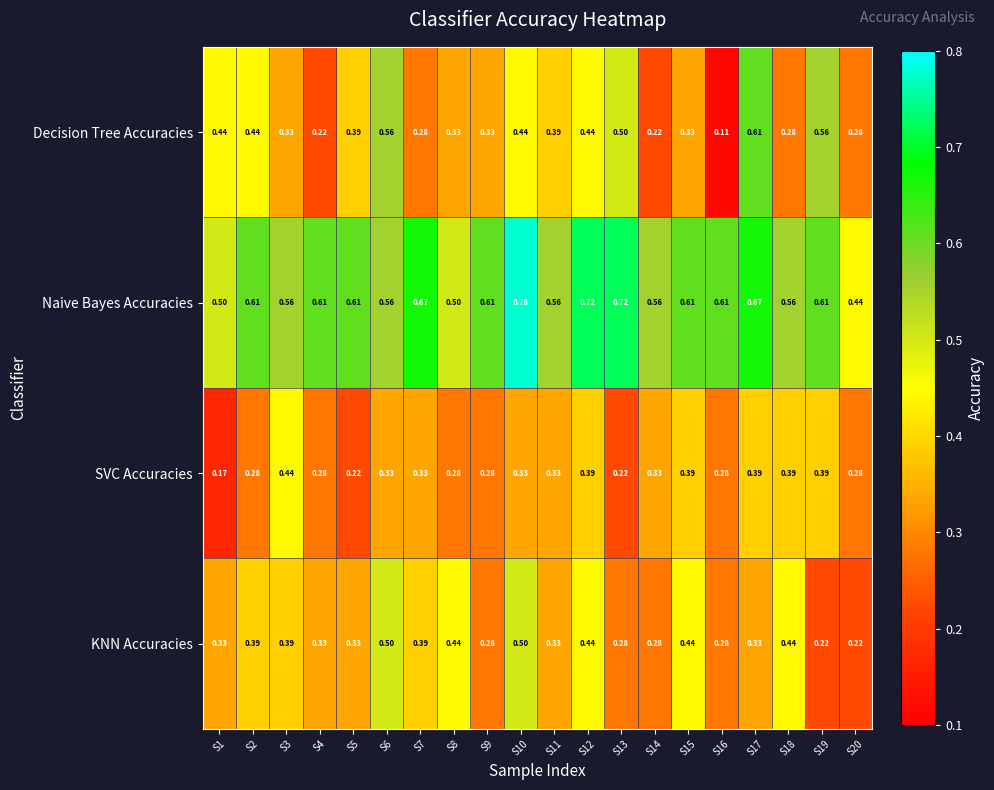

Which series has the widest spread of values?

Decision Tree Accuracies